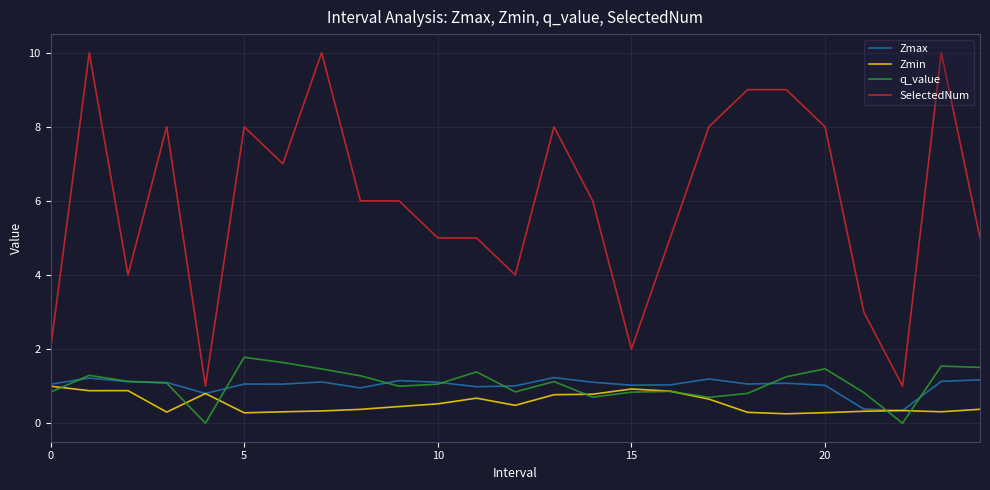

True or false: SelectedNum and Zmax intersect in this chart.

False